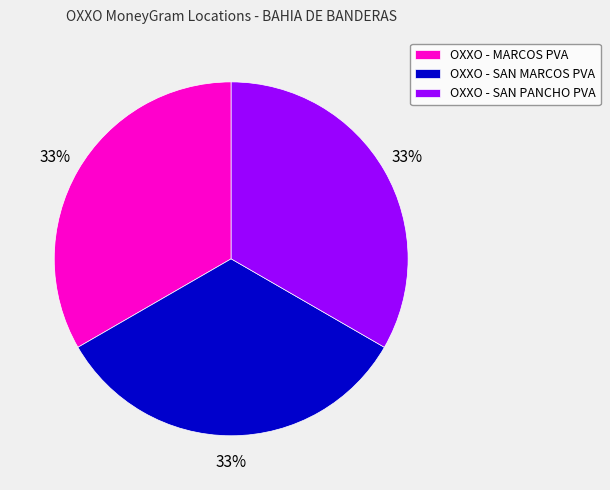

To the nearest percent, what percentage of the pie is OXXO - MARCOS PVA?

33%